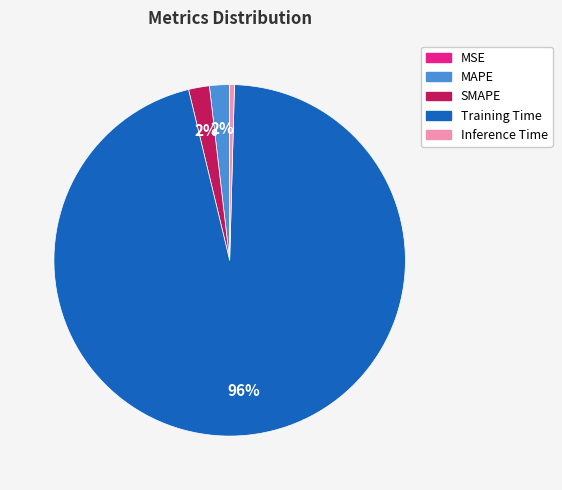

To the nearest percent, what is the average slice percentage?

20%